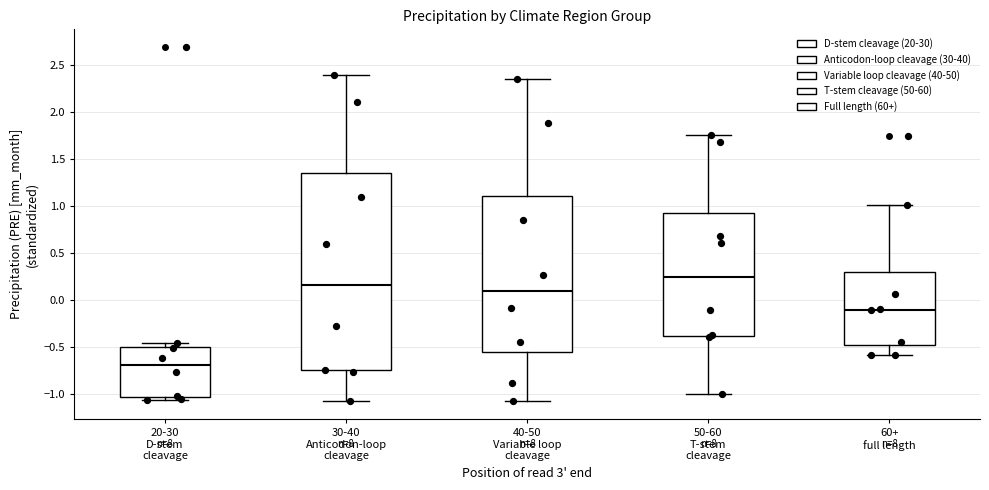

Which box has the highest median line?

50-60 T-stem cleavage